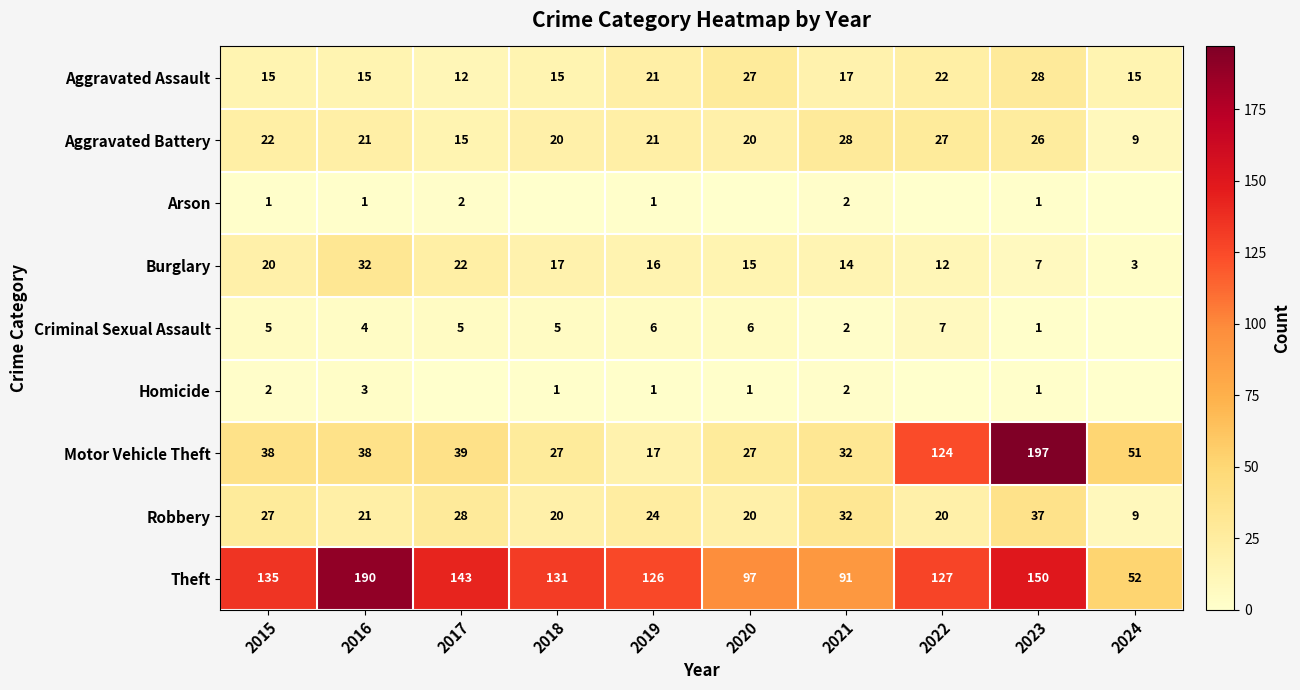

What is the difference between the Burglary values at 2021 and 2015?

6